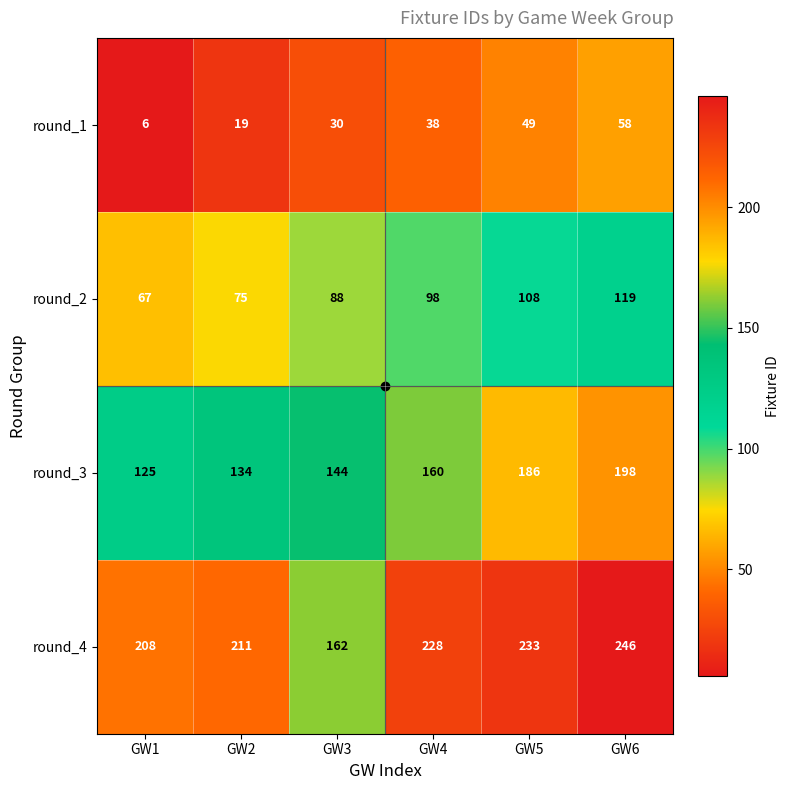

What is the sum of all round_1 values?

200